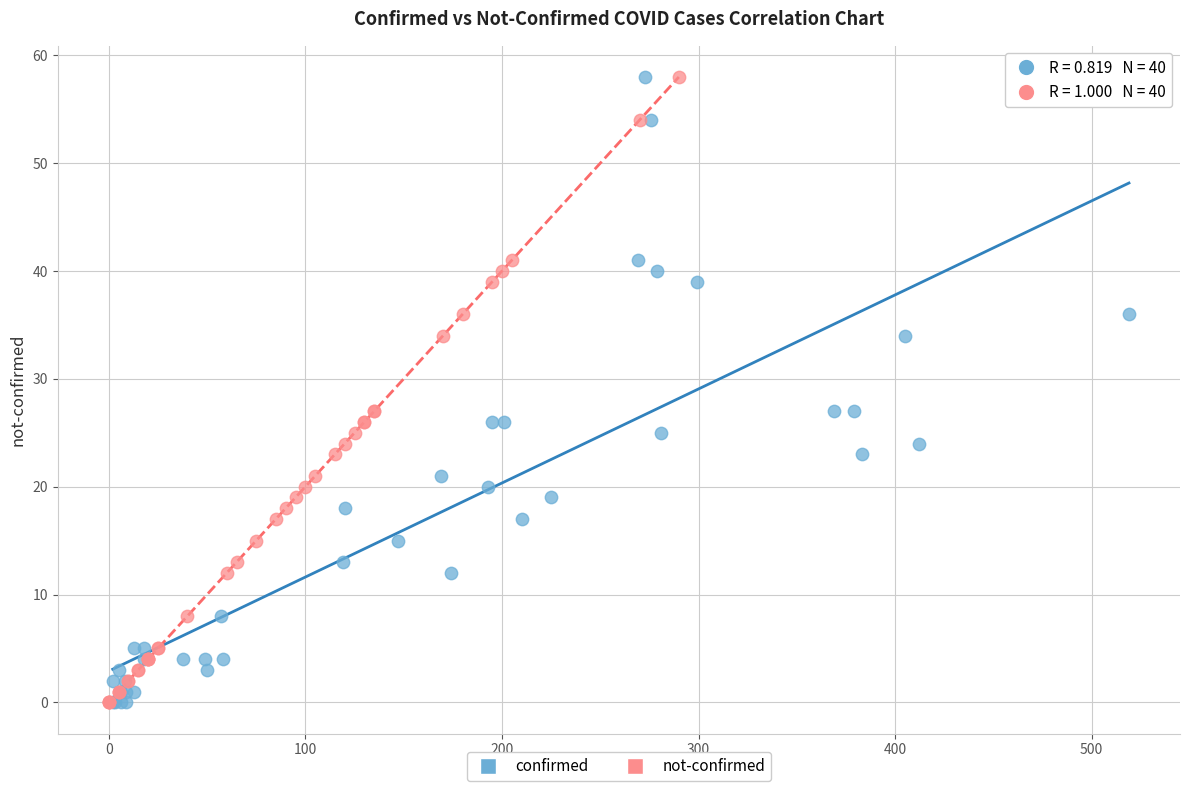

What are all the series names shown in the legend?

confirmed, not-confirmed